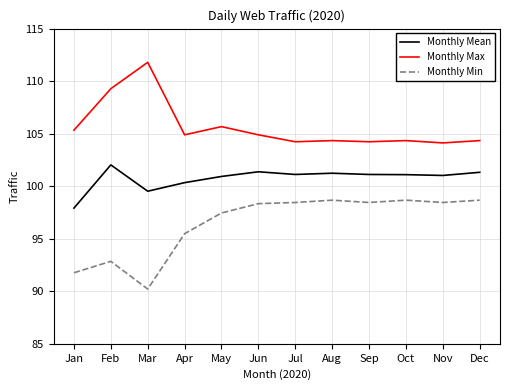

Which category has the highest value in the Monthly Mean series?

Feb